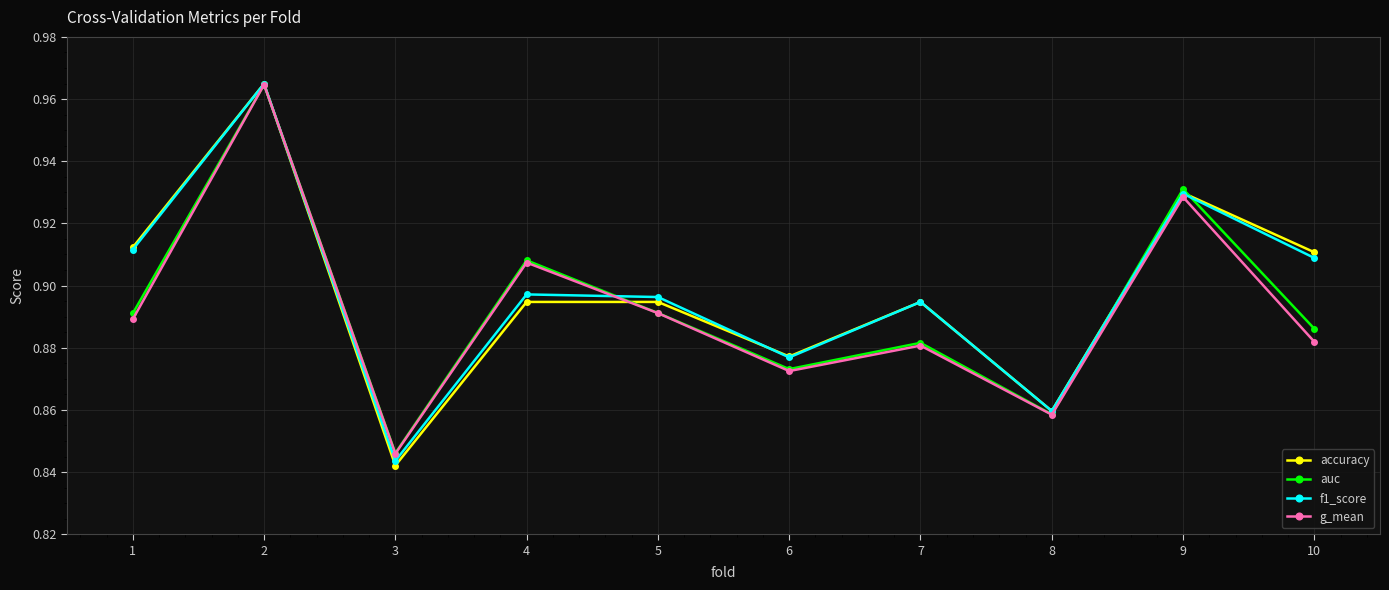

What is the total value across all series at 2?

3.9